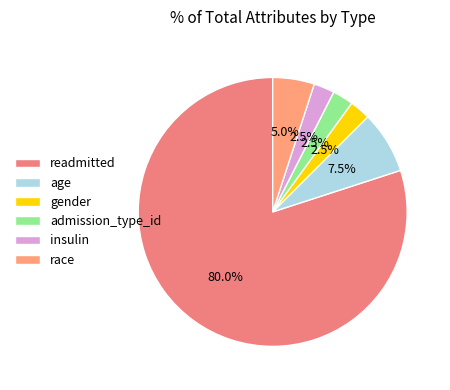

What is the majority slice?

readmitted